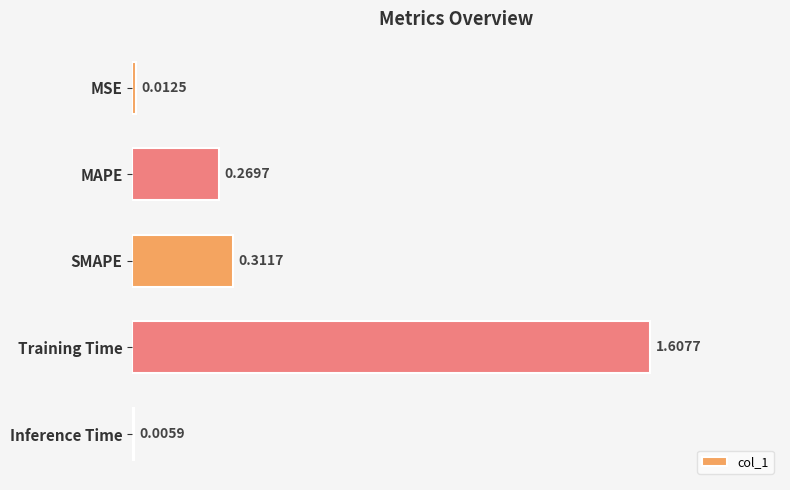

What is the change in value from MSE to MAPE?

+0.3